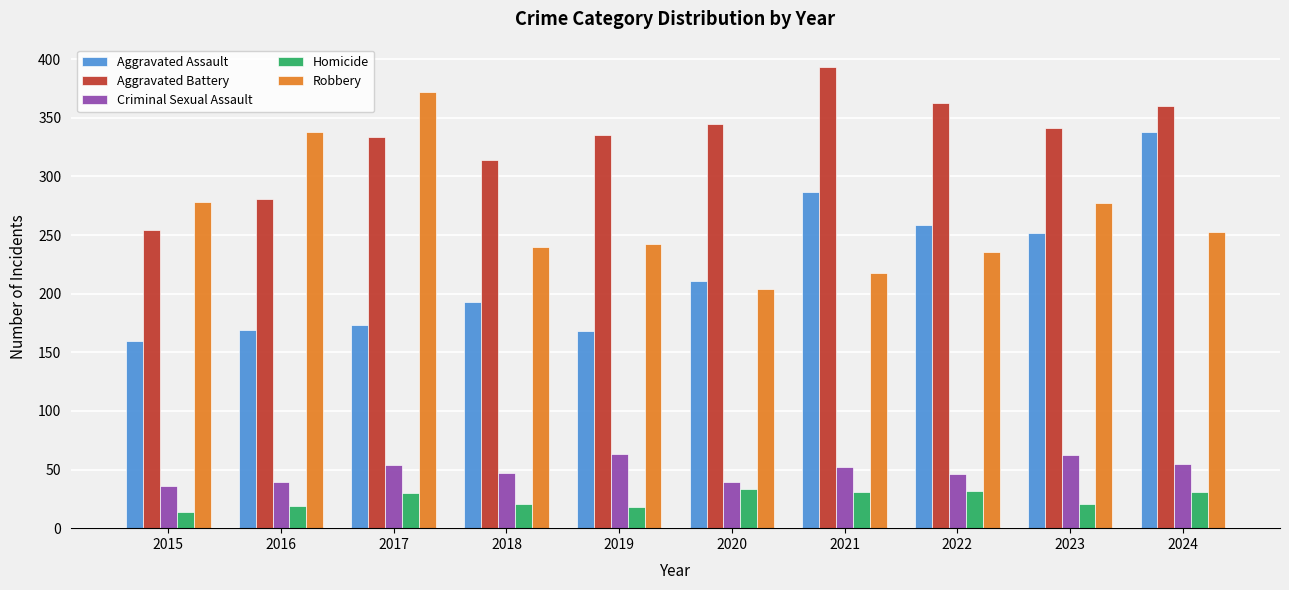

Is it true that Homicide equals 21 at 2018?

True